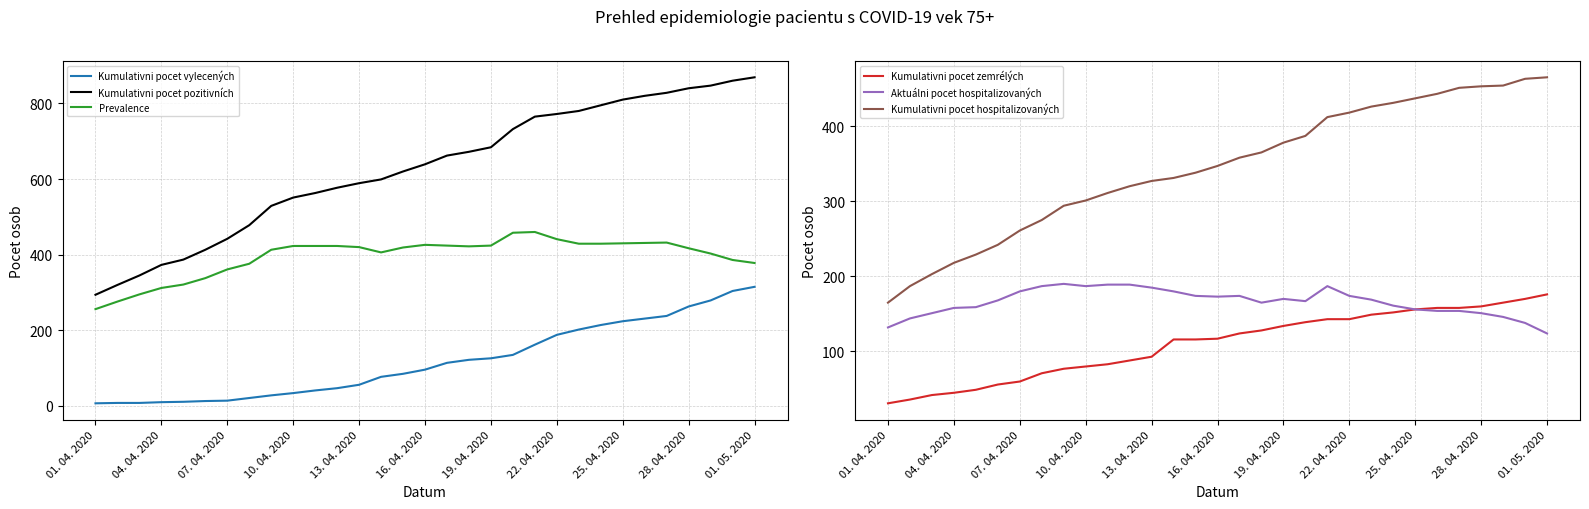

The value of Prevalence at 10. 04. 2020 is 218. True or false?

False